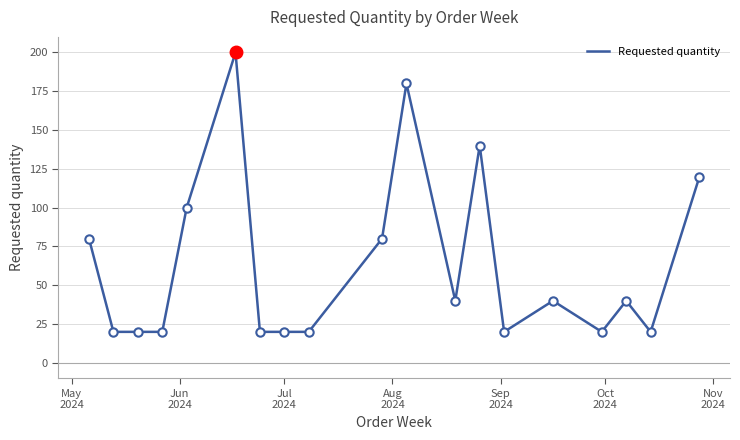

What is the smallest value displayed?

20